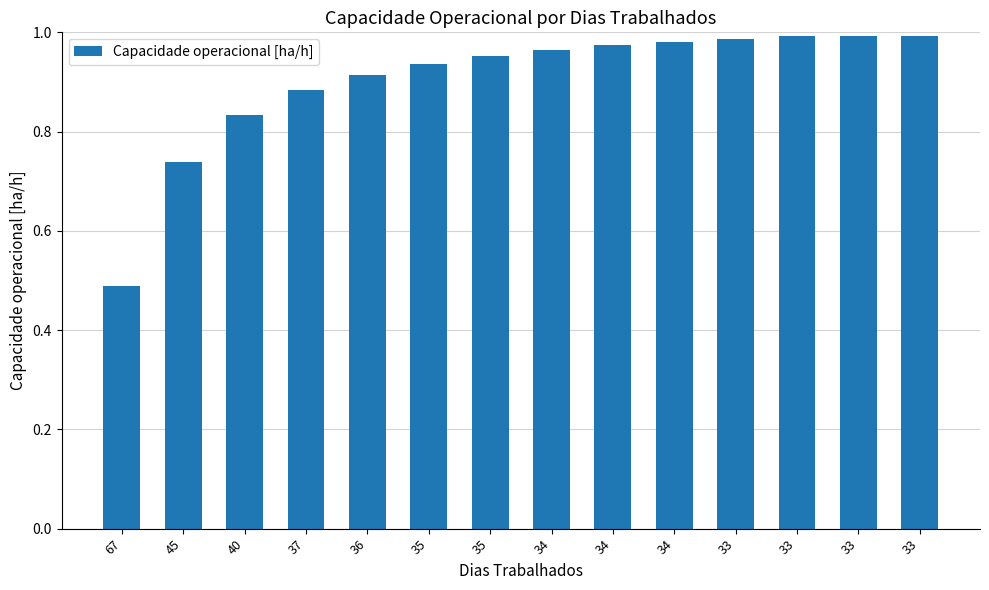

What is the value of the 10th bar from the left?

1.0